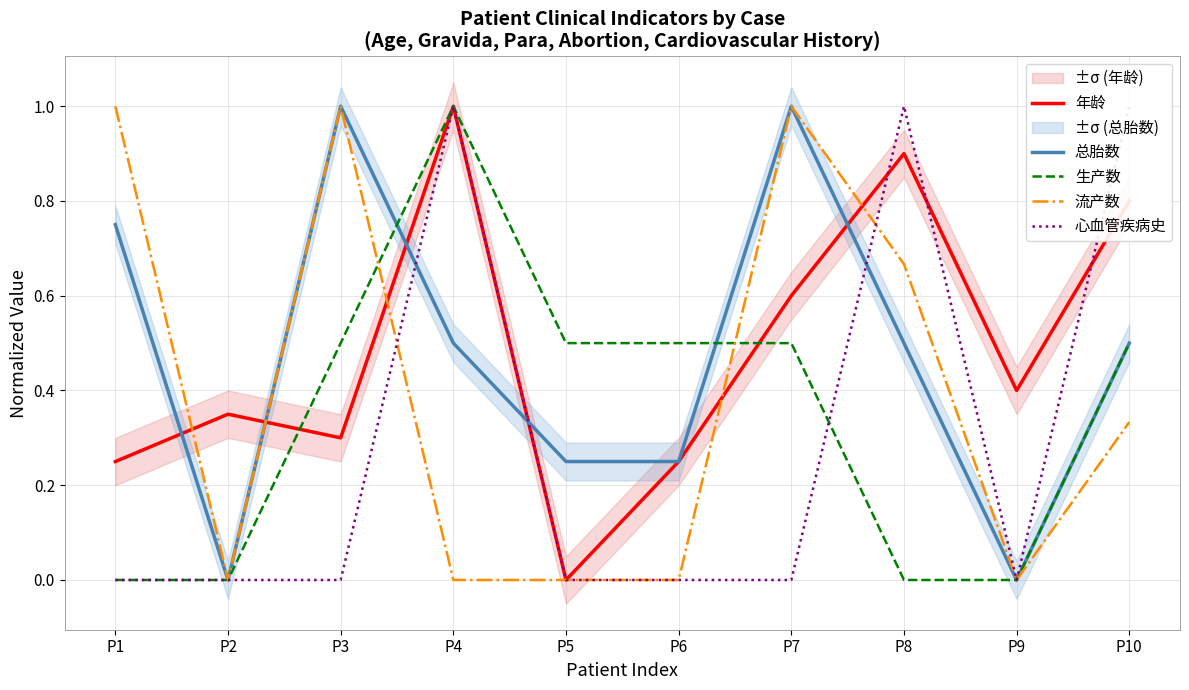

How many data points in 心血管疾病史 are above 0?

3